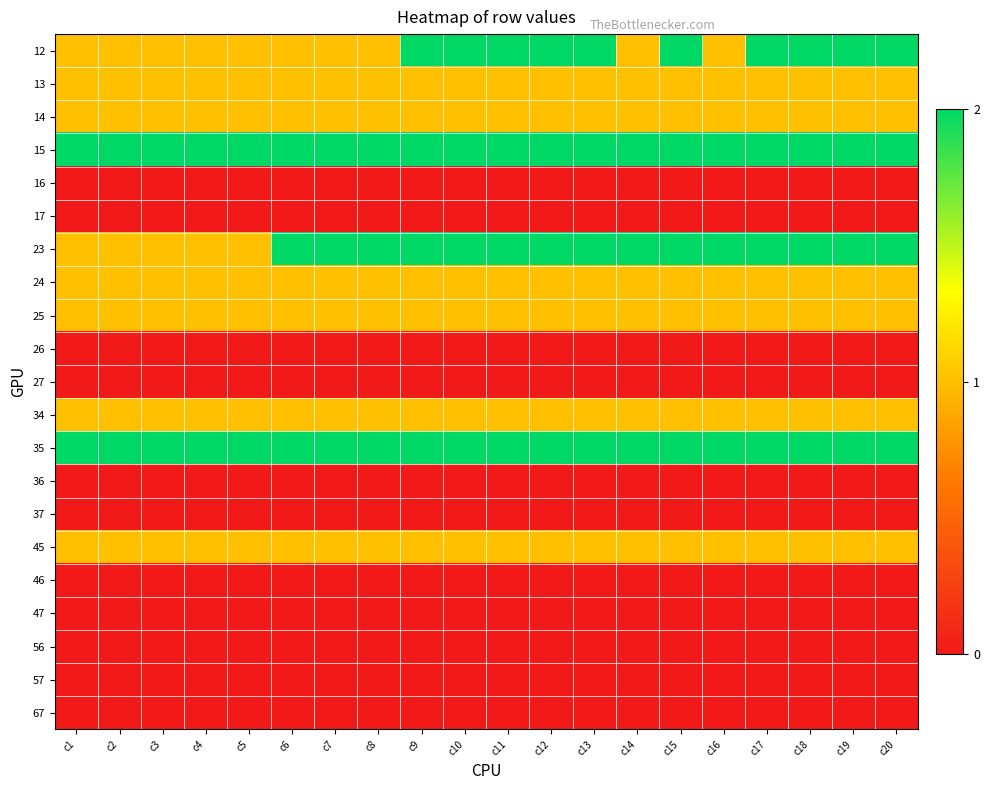

Reading left to right, what are all the values shown in this chart?

12: c1=1	c2=1	c3=1	c4=1	c5=1	c6=1	c7=1	c8=1	c9=2	c10=2	c11=2	c12=2	c13=2	c14=1	c15=2	c16=1	c17=2	c18=2	c19=2	c20=2
13: c1=1	c2=1	c3=1	c4=1	c5=1	c6=1	c7=1	c8=1	c9=1	c10=1	c11=1	c12=1	c13=1	c14=1	c15=1	c16=1	c17=1	c18=1	c19=1	c20=1
14: c1=1	c2=1	c3=1	c4=1	c5=1	c6=1	c7=1	c8=1	c9=1	c10=1	c11=1	c12=1	c13=1	c14=1	c15=1	c16=1	c17=1	c18=1	c19=1	c20=1
15: c1=2	c2=2	c3=2	c4=2	c5=2	c6=2	c7=2	c8=2	c9=2	c10=2	c11=2	c12=2	c13=2	c14=2	c15=2	c16=2	c17=2	c18=2	c19=2	c20=2
16: c1=0	c2=0	c3=0	c4=0	c5=0	c6=0	c7=0	c8=0	c9=0	c10=0	c11=0	c12=0	c13=0	c14=0	c15=0	c16=0	c17=0	c18=0	c19=0	c20=0
17: c1=0	c2=0	c3=0	c4=0	c5=0	c6=0	c7=0	c8=0	c9=0	c10=0	c11=0	c12=0	c13=0	c14=0	c15=0	c16=0	c17=0	c18=0	c19=0	c20=0
23: c1=1	c2=1	c3=1	c4=1	c5=1	c6=2	c7=2	c8=2	c9=2	c10=2	c11=2	c12=2	c13=2	c14=2	c15=2	c16=2	c17=2	c18=2	c19=2	c20=2
24: c1=1	c2=1	c3=1	c4=1	c5=1	c6=1	c7=1	c8=1	c9=1	c10=1	c11=1	c12=1	c13=1	c14=1	c15=1	c16=1	c17=1	c18=1	c19=1	c20=1
25: c1=1	c2=1	c3=1	c4=1	c5=1	c6=1	c7=1	c8=1	c9=1	c10=1	c11=1	c12=1	c13=1	c14=1	c15=1	c16=1	c17=1	c18=1	c19=1	c20=1
26: c1=0	c2=0	c3=0	c4=0	c5=0	c6=0	c7=0	c8=0	c9=0	c10=0	c11=0	c12=0	c13=0	c14=0	c15=0	c16=0	c17=0	c18=0	c19=0	c20=0
27: c1=0	c2=0	c3=0	c4=0	c5=0	c6=0	c7=0	c8=0	c9=0	c10=0	c11=0	c12=0	c13=0	c14=0	c15=0	c16=0	c17=0	c18=0	c19=0	c20=0
34: c1=1	c2=1	c3=1	c4=1	c5=1	c6=1	c7=1	c8=1	c9=1	c10=1	c11=1	c12=1	c13=1	c14=1	c15=1	c16=1	c17=1	c18=1	c19=1	c20=1
35: c1=2	c2=2	c3=2	c4=2	c5=2	c6=2	c7=2	c8=2	c9=2	c10=2	c11=2	c12=2	c13=2	c14=2	c15=2	c16=2	c17=2	c18=2	c19=2	c20=2
36: c1=0	c2=0	c3=0	c4=0	c5=0	c6=0	c7=0	c8=0	c9=0	c10=0	c11=0	c12=0	c13=0	c14=0	c15=0	c16=0	c17=0	c18=0	c19=0	c20=0
37: c1=0	c2=0	c3=0	c4=0	c5=0	c6=0	c7=0	c8=0	c9=0	c10=0	c11=0	c12=0	c13=0	c14=0	c15=0	c16=0	c17=0	c18=0	c19=0	c20=0
45: c1=1	c2=1	c3=1	c4=1	c5=1	c6=1	c7=1	c8=1	c9=1	c10=1	c11=1	c12=1	c13=1	c14=1	c15=1	c16=1	c17=1	c18=1	c19=1	c20=1
46: c1=0	c2=0	c3=0	c4=0	c5=0	c6=0	c7=0	c8=0	c9=0	c10=0	c11=0	c12=0	c13=0	c14=0	c15=0	c16=0	c17=0	c18=0	c19=0	c20=0
47: c1=0	c2=0	c3=0	c4=0	c5=0	c6=0	c7=0	c8=0	c9=0	c10=0	c11=0	c12=0	c13=0	c14=0	c15=0	c16=0	c17=0	c18=0	c19=0	c20=0
56: c1=0	c2=0	c3=0	c4=0	c5=0	c6=0	c7=0	c8=0	c9=0	c10=0	c11=0	c12=0	c13=0	c14=0	c15=0	c16=0	c17=0	c18=0	c19=0	c20=0
57: c1=0	c2=0	c3=0	c4=0	c5=0	c6=0	c7=0	c8=0	c9=0	c10=0	c11=0	c12=0	c13=0	c14=0	c15=0	c16=0	c17=0	c18=0	c19=0	c20=0
67: c1=0	c2=0	c3=0	c4=0	c5=0	c6=0	c7=0	c8=0	c9=0	c10=0	c11=0	c12=0	c13=0	c14=0	c15=0	c16=0	c17=0	c18=0	c19=0	c20=0